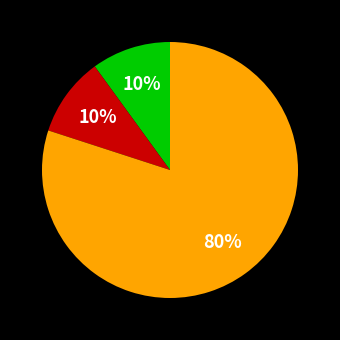

Is there a majority slice in this chart?

Yes